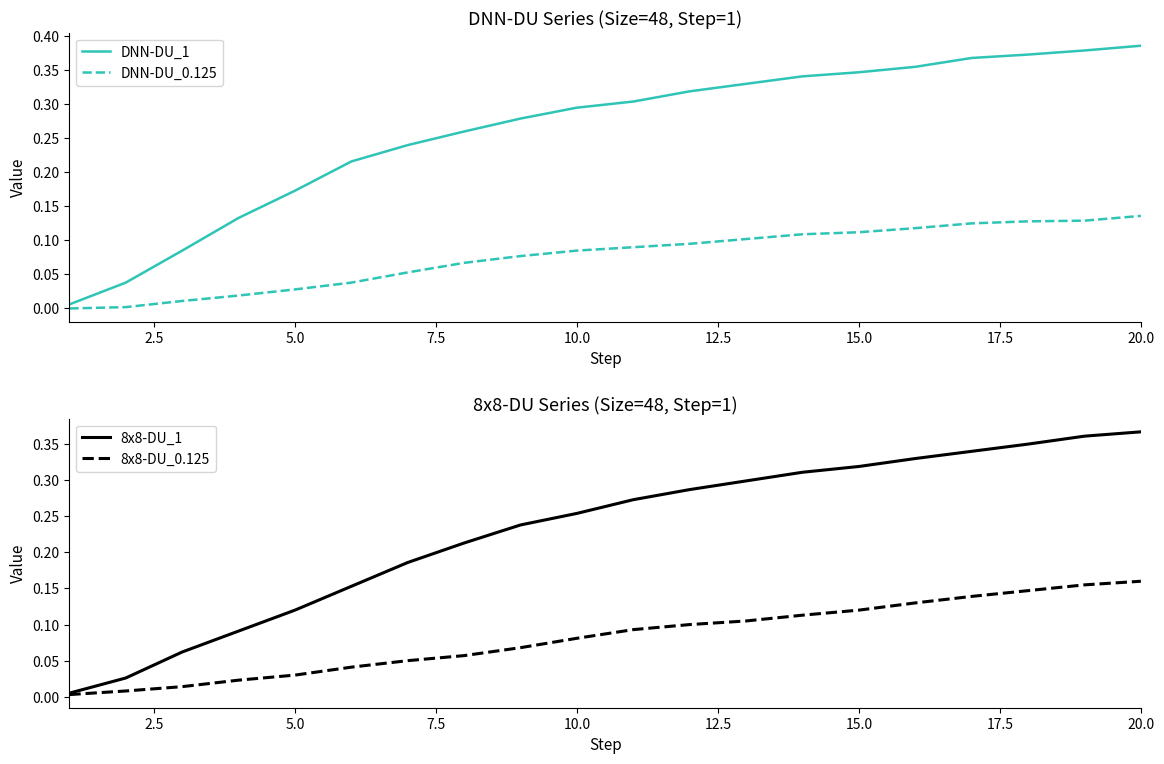

True or false: DNN-DU_0.125 and 8x8-DU_1 intersect in this chart.

False